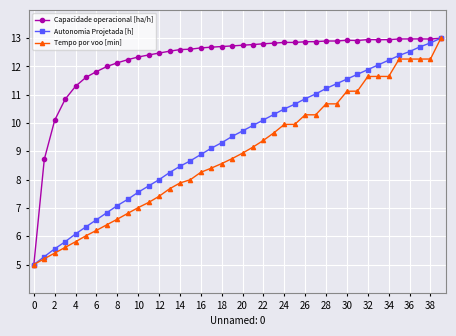

True or false: Capacidade operacional [ha/h] has more than 0 points higher than both neighbors.

True